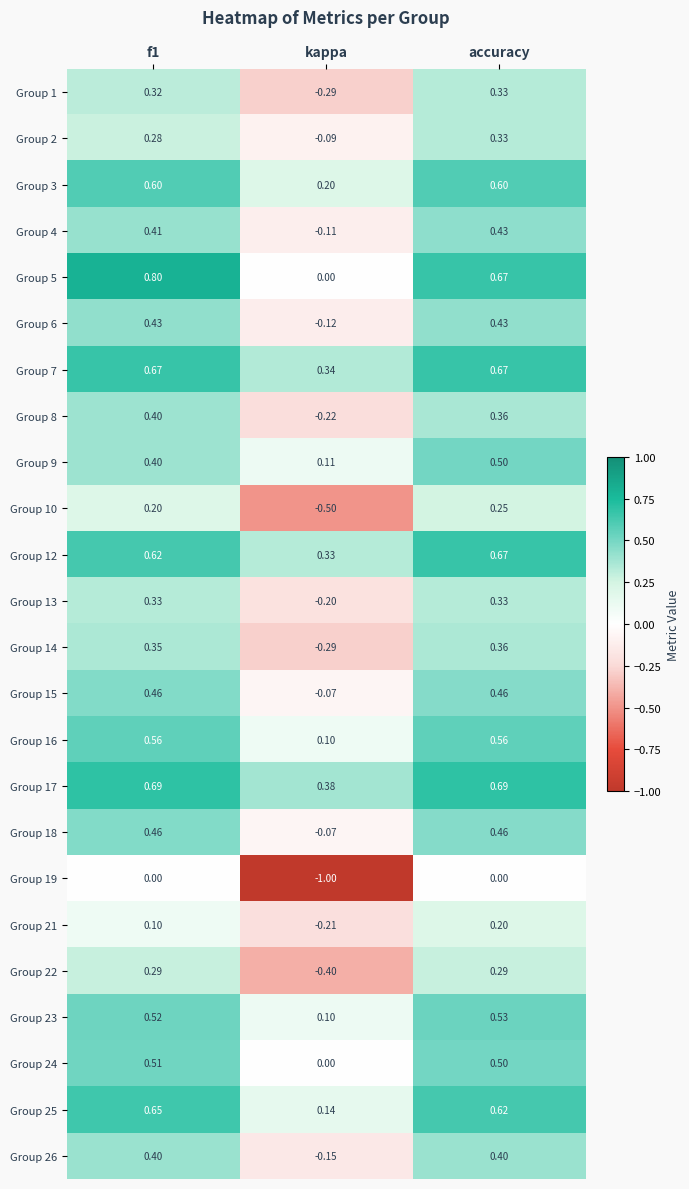

Which series has the largest total across all categories?

Group 17